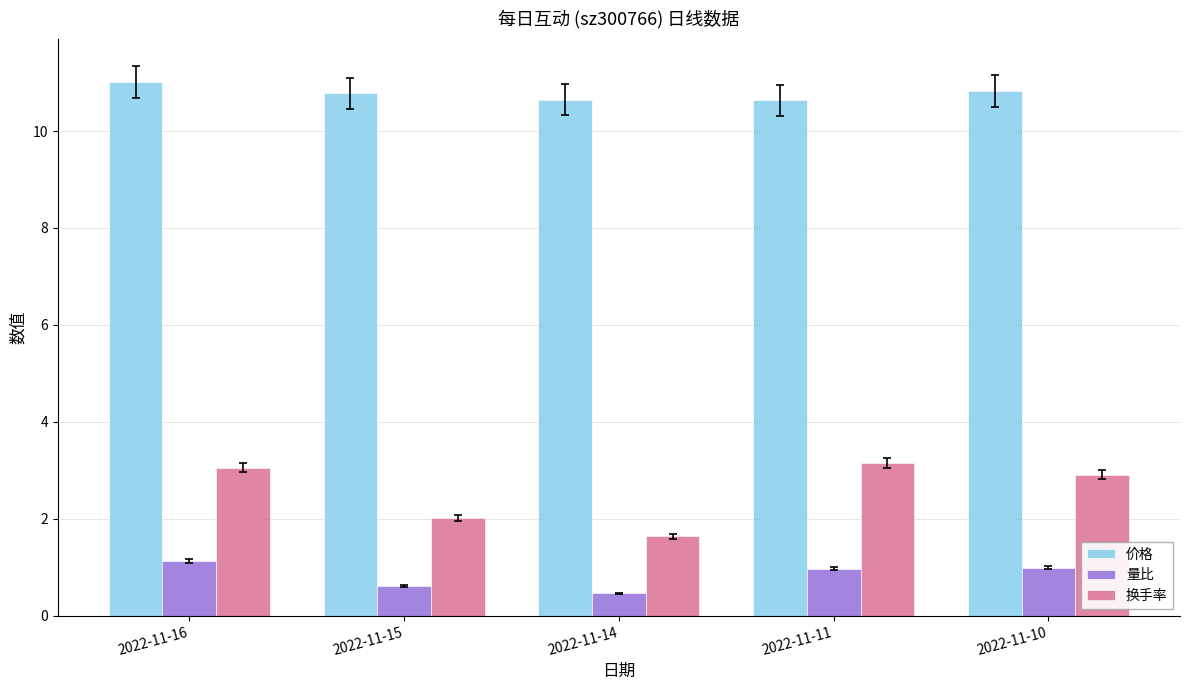

Count the number of data series in this chart.

3